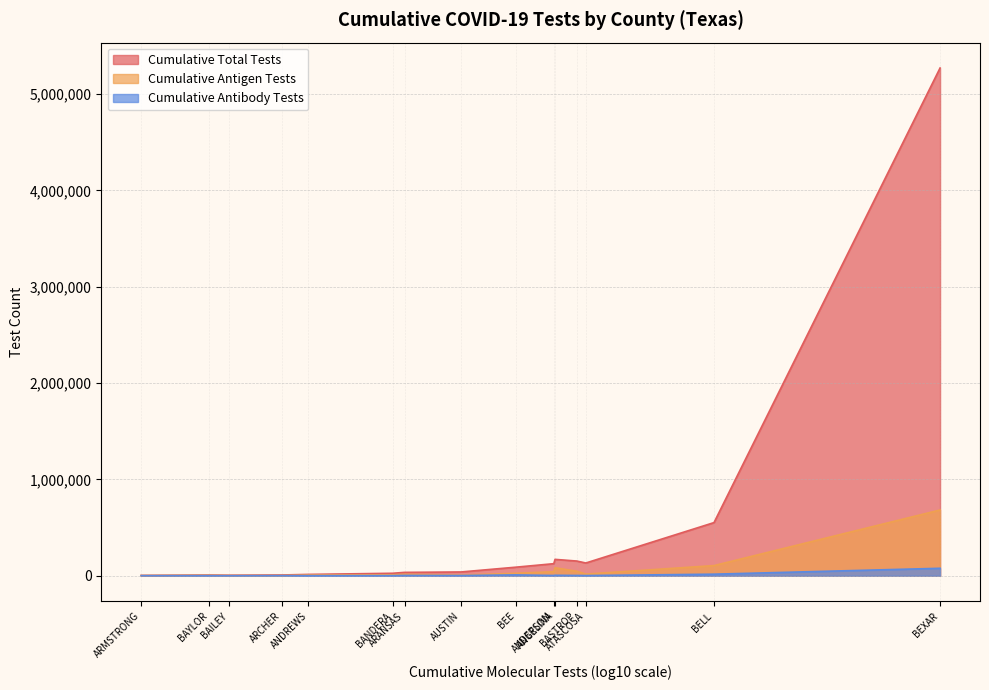

What are all the series names shown in the legend?

Cumulative Total Tests, Cumulative Antigen Tests, Cumulative Antibody Tests